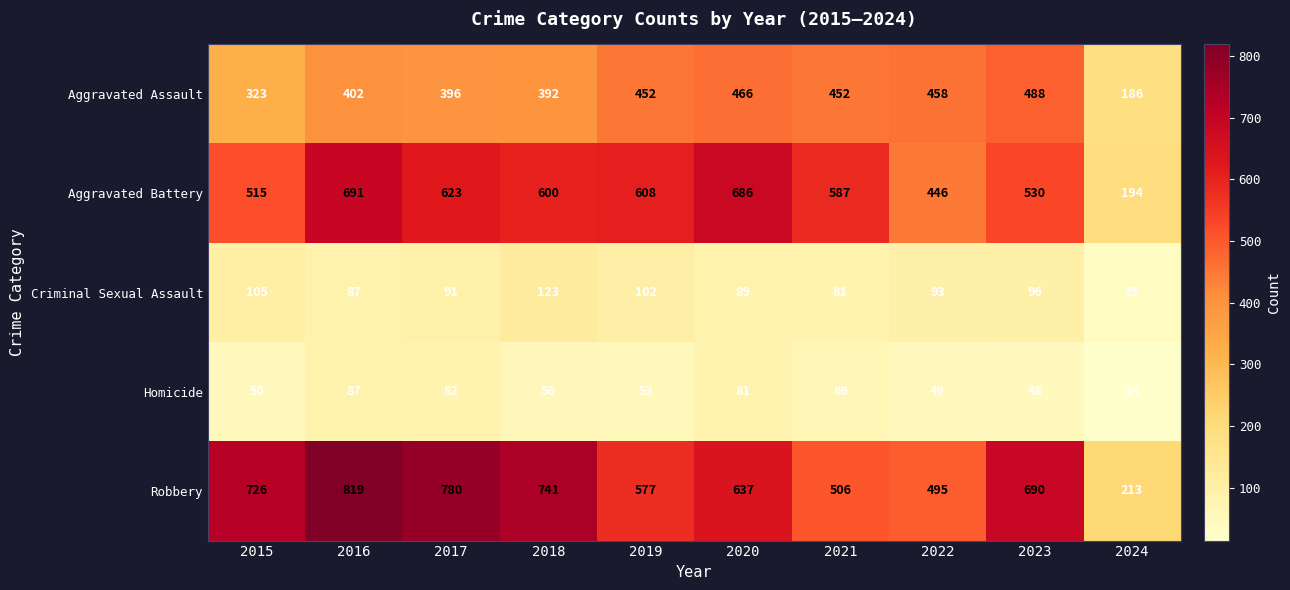

What is the greatest value displayed?

819